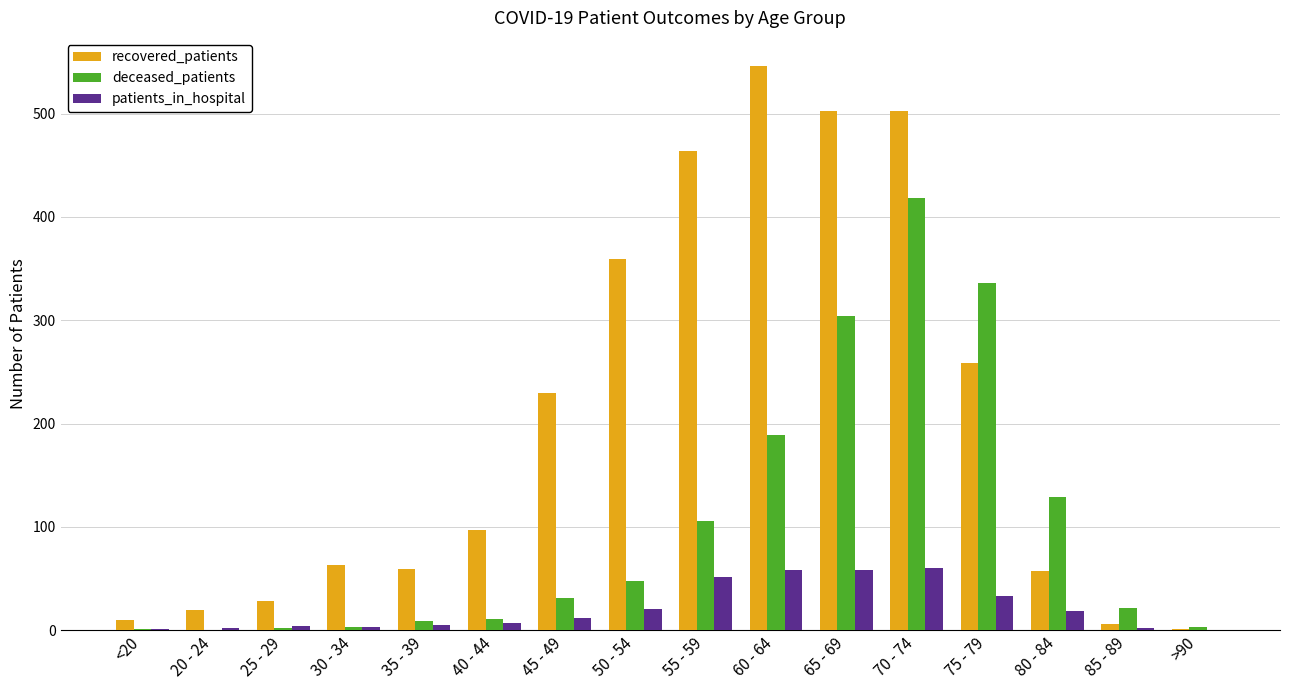

What is the difference between the patients_in_hospital values at >90 and 25 - 29?

4